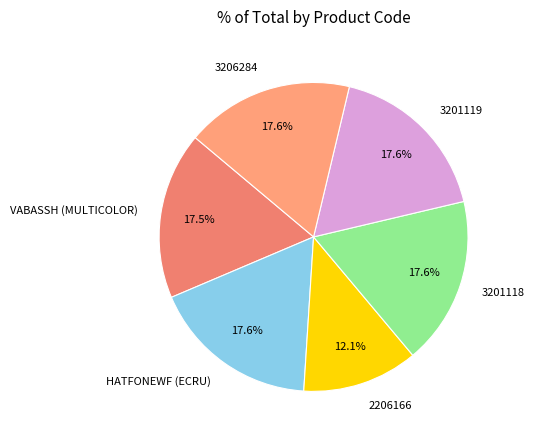

What is the total percentage of 3206284 and 3201118?

35.2%